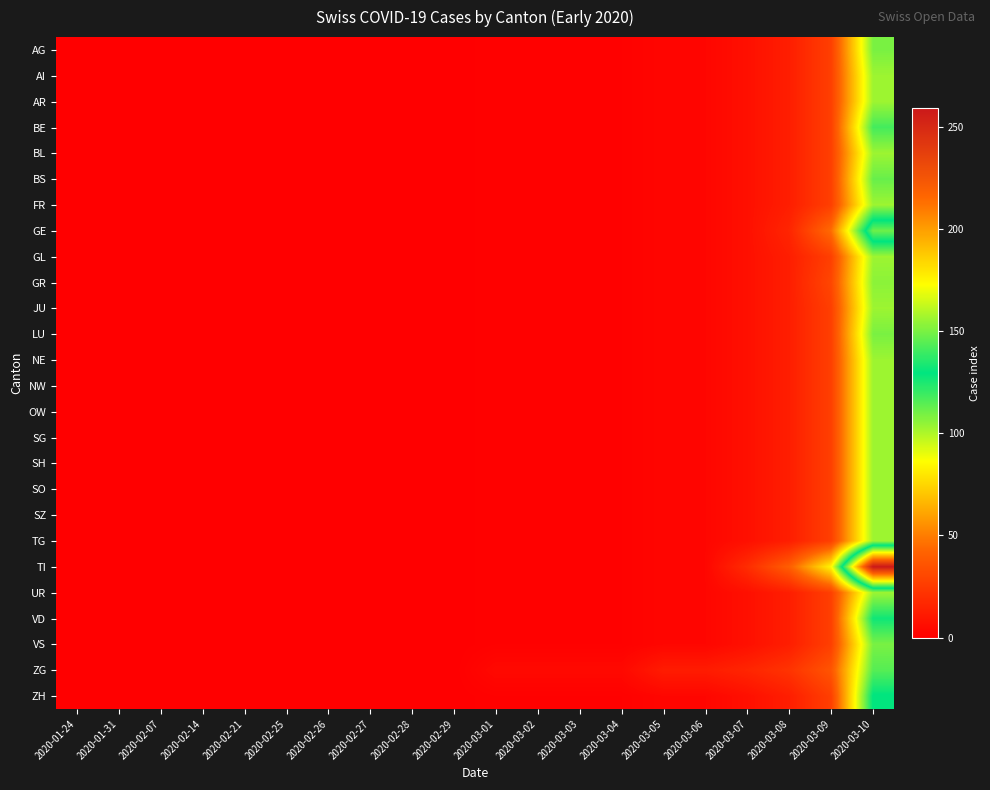

Which has a higher value, 2020-02-14 or 2020-03-04?

2020-03-04